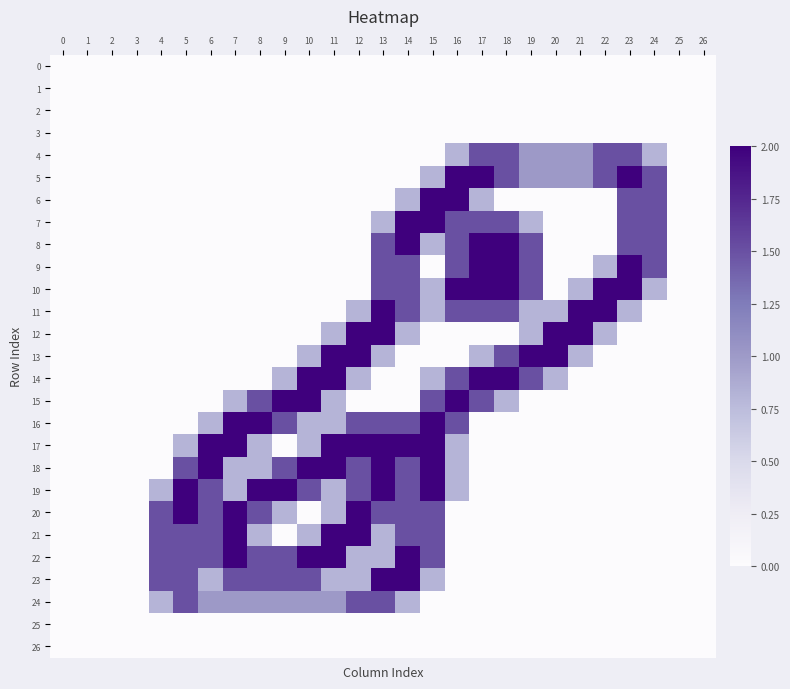

Reading right to left, list all the values displayed in this chart.

0: 26=0.0	25=0.0	24=0.0	23=0.0	22=0.0	21=0.0	20=0.0	19=0.0	18=0.0	17=0.0	16=0.0	15=0.0	14=0.0	13=0.0	12=0.0	11=0.0	10=0.0	9=0.0	8=0.0	7=0.0	6=0.0	5=0.0	4=0.0	3=0.0	2=0.0	1=0.0	0=0.0
1: 26=0.0	25=0.0	24=0.0	23=0.0	22=0.0	21=0.0	20=0.0	19=0.0	18=0.0	17=0.0	16=0.0	15=0.0	14=0.0	13=0.0	12=0.0	11=0.0	10=0.0	9=0.0	8=0.0	7=0.0	6=0.0	5=0.0	4=0.0	3=0.0	2=0.0	1=0.0	0=0.0
2: 26=0.0	25=0.0	24=0.0	23=0.0	22=0.0	21=0.0	20=0.0	19=0.0	18=0.0	17=0.0	16=0.0	15=0.0	14=0.0	13=0.0	12=0.0	11=0.0	10=0.0	9=0.0	8=0.0	7=0.0	6=0.0	5=0.0	4=0.0	3=0.0	2=0.0	1=0.0	0=0.0
3: 26=0.0	25=0.0	24=0.0	23=0.0	22=0.0	21=0.0	20=0.0	19=0.0	18=0.0	17=0.0	16=0.0	15=0.0	14=0.0	13=0.0	12=0.0	11=0.0	10=0.0	9=0.0	8=0.0	7=0.0	6=0.0	5=0.0	4=0.0	3=0.0	2=0.0	1=0.0	0=0.0
4: 26=0.0	25=0.0	24=0.8	23=1.5	22=1.5	21=1.0	20=1.0	19=1.0	18=1.5	17=1.5	16=0.8	15=0.0	14=0.0	13=0.0	12=0.0	11=0.0	10=0.0	9=0.0	8=0.0	7=0.0	6=0.0	5=0.0	4=0.0	3=0.0	2=0.0	1=0.0	0=0.0
5: 26=0.0	25=0.0	24=1.5	23=2.0	22=1.5	21=1.0	20=1.0	19=1.0	18=1.5	17=2.0	16=2.0	15=0.8	14=0.0	13=0.0	12=0.0	11=0.0	10=0.0	9=0.0	8=0.0	7=0.0	6=0.0	5=0.0	4=0.0	3=0.0	2=0.0	1=0.0	0=0.0
6: 26=0.0	25=0.0	24=1.5	23=1.5	22=0.0	21=0.0	20=0.0	19=0.0	18=0.0	17=0.8	16=2.0	15=2.0	14=0.8	13=0.0	12=0.0	11=0.0	10=0.0	9=0.0	8=0.0	7=0.0	6=0.0	5=0.0	4=0.0	3=0.0	2=0.0	1=0.0	0=0.0
7: 26=0.0	25=0.0	24=1.5	23=1.5	22=0.0	21=0.0	20=0.0	19=0.8	18=1.5	17=1.5	16=1.5	15=2.0	14=2.0	13=0.8	12=0.0	11=0.0	10=0.0	9=0.0	8=0.0	7=0.0	6=0.0	5=0.0	4=0.0	3=0.0	2=0.0	1=0.0	0=0.0
8: 26=0.0	25=0.0	24=1.5	23=1.5	22=0.0	21=0.0	20=0.0	19=1.5	18=2.0	17=2.0	16=1.5	15=0.8	14=2.0	13=1.5	12=0.0	11=0.0	10=0.0	9=0.0	8=0.0	7=0.0	6=0.0	5=0.0	4=0.0	3=0.0	2=0.0	1=0.0	0=0.0
9: 26=0.0	25=0.0	24=1.5	23=2.0	22=0.8	21=0.0	20=0.0	19=1.5	18=2.0	17=2.0	16=1.5	15=0.0	14=1.5	13=1.5	12=0.0	11=0.0	10=0.0	9=0.0	8=0.0	7=0.0	6=0.0	5=0.0	4=0.0	3=0.0	2=0.0	1=0.0	0=0.0
10: 26=0.0	25=0.0	24=0.8	23=2.0	22=2.0	21=0.8	20=0.0	19=1.5	18=2.0	17=2.0	16=2.0	15=0.8	14=1.5	13=1.5	12=0.0	11=0.0	10=0.0	9=0.0	8=0.0	7=0.0	6=0.0	5=0.0	4=0.0	3=0.0	2=0.0	1=0.0	0=0.0
11: 26=0.0	25=0.0	24=0.0	23=0.8	22=2.0	21=2.0	20=0.8	19=0.8	18=1.5	17=1.5	16=1.5	15=0.8	14=1.5	13=2.0	12=0.8	11=0.0	10=0.0	9=0.0	8=0.0	7=0.0	6=0.0	5=0.0	4=0.0	3=0.0	2=0.0	1=0.0	0=0.0
12: 26=0.0	25=0.0	24=0.0	23=0.0	22=0.8	21=2.0	20=2.0	19=0.8	18=0.0	17=0.0	16=0.0	15=0.0	14=0.8	13=2.0	12=2.0	11=0.8	10=0.0	9=0.0	8=0.0	7=0.0	6=0.0	5=0.0	4=0.0	3=0.0	2=0.0	1=0.0	0=0.0
13: 26=0.0	25=0.0	24=0.0	23=0.0	22=0.0	21=0.8	20=2.0	19=2.0	18=1.5	17=0.8	16=0.0	15=0.0	14=0.0	13=0.8	12=2.0	11=2.0	10=0.8	9=0.0	8=0.0	7=0.0	6=0.0	5=0.0	4=0.0	3=0.0	2=0.0	1=0.0	0=0.0
14: 26=0.0	25=0.0	24=0.0	23=0.0	22=0.0	21=0.0	20=0.8	19=1.5	18=2.0	17=2.0	16=1.5	15=0.8	14=0.0	13=0.0	12=0.8	11=2.0	10=2.0	9=0.8	8=0.0	7=0.0	6=0.0	5=0.0	4=0.0	3=0.0	2=0.0	1=0.0	0=0.0
15: 26=0.0	25=0.0	24=0.0	23=0.0	22=0.0	21=0.0	20=0.0	19=0.0	18=0.8	17=1.5	16=2.0	15=1.5	14=0.0	13=0.0	12=0.0	11=0.8	10=2.0	9=2.0	8=1.5	7=0.8	6=0.0	5=0.0	4=0.0	3=0.0	2=0.0	1=0.0	0=0.0
16: 26=0.0	25=0.0	24=0.0	23=0.0	22=0.0	21=0.0	20=0.0	19=0.0	18=0.0	17=0.0	16=1.5	15=2.0	14=1.5	13=1.5	12=1.5	11=0.8	10=0.8	9=1.5	8=2.0	7=2.0	6=0.8	5=0.0	4=0.0	3=0.0	2=0.0	1=0.0	0=0.0
17: 26=0.0	25=0.0	24=0.0	23=0.0	22=0.0	21=0.0	20=0.0	19=0.0	18=0.0	17=0.0	16=0.8	15=2.0	14=2.0	13=2.0	12=2.0	11=2.0	10=0.8	9=0.0	8=0.8	7=2.0	6=2.0	5=0.8	4=0.0	3=0.0	2=0.0	1=0.0	0=0.0
18: 26=0.0	25=0.0	24=0.0	23=0.0	22=0.0	21=0.0	20=0.0	19=0.0	18=0.0	17=0.0	16=0.8	15=2.0	14=1.5	13=2.0	12=1.5	11=2.0	10=2.0	9=1.5	8=0.8	7=0.8	6=2.0	5=1.5	4=0.0	3=0.0	2=0.0	1=0.0	0=0.0
19: 26=0.0	25=0.0	24=0.0	23=0.0	22=0.0	21=0.0	20=0.0	19=0.0	18=0.0	17=0.0	16=0.8	15=2.0	14=1.5	13=2.0	12=1.5	11=0.8	10=1.5	9=2.0	8=2.0	7=0.8	6=1.5	5=2.0	4=0.8	3=0.0	2=0.0	1=0.0	0=0.0
20: 26=0.0	25=0.0	24=0.0	23=0.0	22=0.0	21=0.0	20=0.0	19=0.0	18=0.0	17=0.0	16=0.0	15=1.5	14=1.5	13=1.5	12=2.0	11=0.8	10=0.0	9=0.8	8=1.5	7=2.0	6=1.5	5=2.0	4=1.5	3=0.0	2=0.0	1=0.0	0=0.0
21: 26=0.0	25=0.0	24=0.0	23=0.0	22=0.0	21=0.0	20=0.0	19=0.0	18=0.0	17=0.0	16=0.0	15=1.5	14=1.5	13=0.8	12=2.0	11=2.0	10=0.8	9=0.0	8=0.8	7=2.0	6=1.5	5=1.5	4=1.5	3=0.0	2=0.0	1=0.0	0=0.0
22: 26=0.0	25=0.0	24=0.0	23=0.0	22=0.0	21=0.0	20=0.0	19=0.0	18=0.0	17=0.0	16=0.0	15=1.5	14=2.0	13=0.8	12=0.8	11=2.0	10=2.0	9=1.5	8=1.5	7=2.0	6=1.5	5=1.5	4=1.5	3=0.0	2=0.0	1=0.0	0=0.0
23: 26=0.0	25=0.0	24=0.0	23=0.0	22=0.0	21=0.0	20=0.0	19=0.0	18=0.0	17=0.0	16=0.0	15=0.8	14=2.0	13=2.0	12=0.8	11=0.8	10=1.5	9=1.5	8=1.5	7=1.5	6=0.8	5=1.5	4=1.5	3=0.0	2=0.0	1=0.0	0=0.0
24: 26=0.0	25=0.0	24=0.0	23=0.0	22=0.0	21=0.0	20=0.0	19=0.0	18=0.0	17=0.0	16=0.0	15=0.0	14=0.8	13=1.5	12=1.5	11=1.0	10=1.0	9=1.0	8=1.0	7=1.0	6=1.0	5=1.5	4=0.8	3=0.0	2=0.0	1=0.0	0=0.0
25: 26=0.0	25=0.0	24=0.0	23=0.0	22=0.0	21=0.0	20=0.0	19=0.0	18=0.0	17=0.0	16=0.0	15=0.0	14=0.0	13=0.0	12=0.0	11=0.0	10=0.0	9=0.0	8=0.0	7=0.0	6=0.0	5=0.0	4=0.0	3=0.0	2=0.0	1=0.0	0=0.0
26: 26=0.0	25=0.0	24=0.0	23=0.0	22=0.0	21=0.0	20=0.0	19=0.0	18=0.0	17=0.0	16=0.0	15=0.0	14=0.0	13=0.0	12=0.0	11=0.0	10=0.0	9=0.0	8=0.0	7=0.0	6=0.0	5=0.0	4=0.0	3=0.0	2=0.0	1=0.0	0=0.0